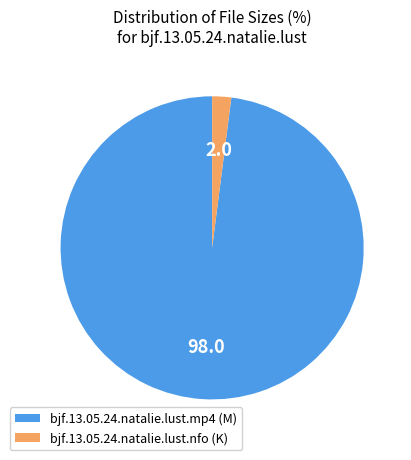

Is bjf.13.05.24.natalie.lust.nfo (K) the majority of the pie?

No